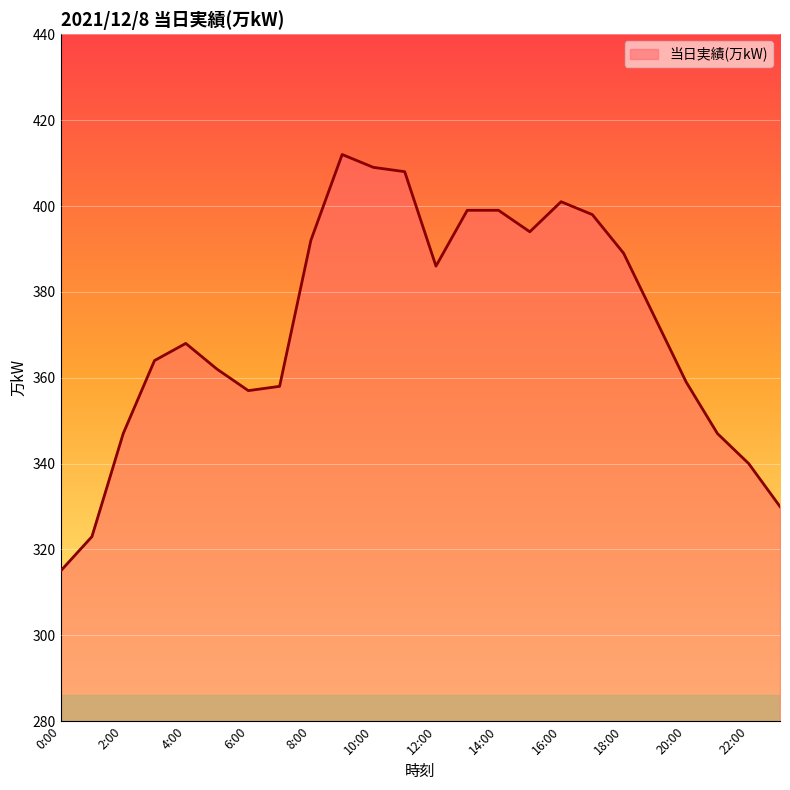

What is the maximum value shown in the chart?

412